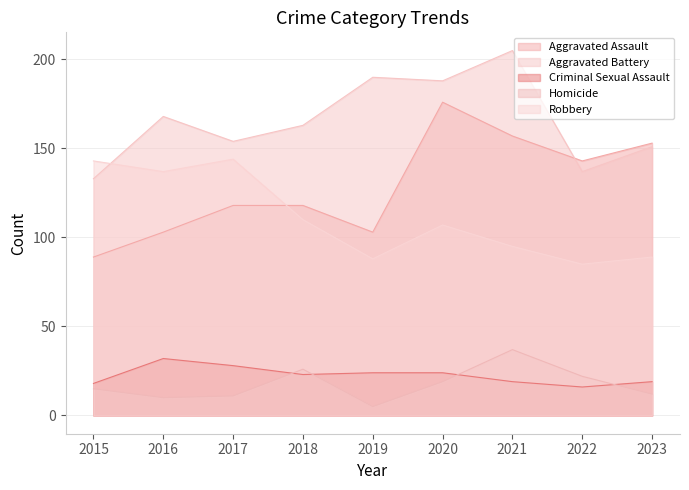

Rank the categories by Aggravated Assault value from lowest to highest.

2015, 2016, 2019, 2017, 2018, 2022, 2023, 2021, 2020